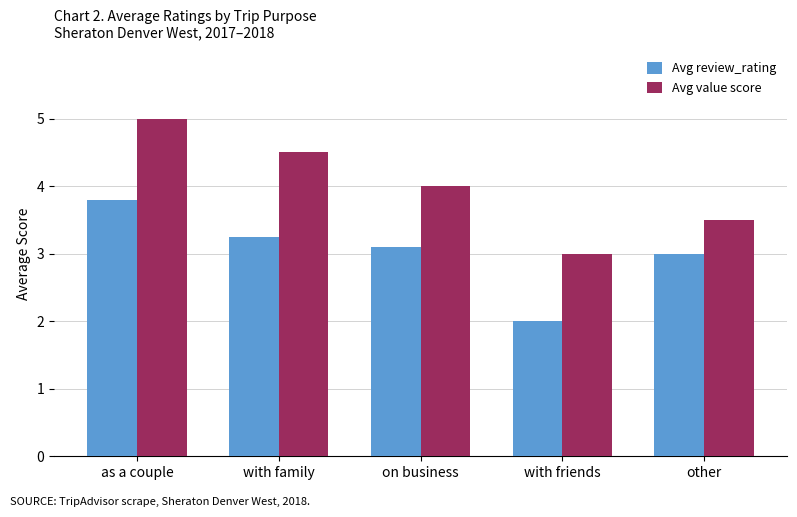

What position from the left is with friends?

4